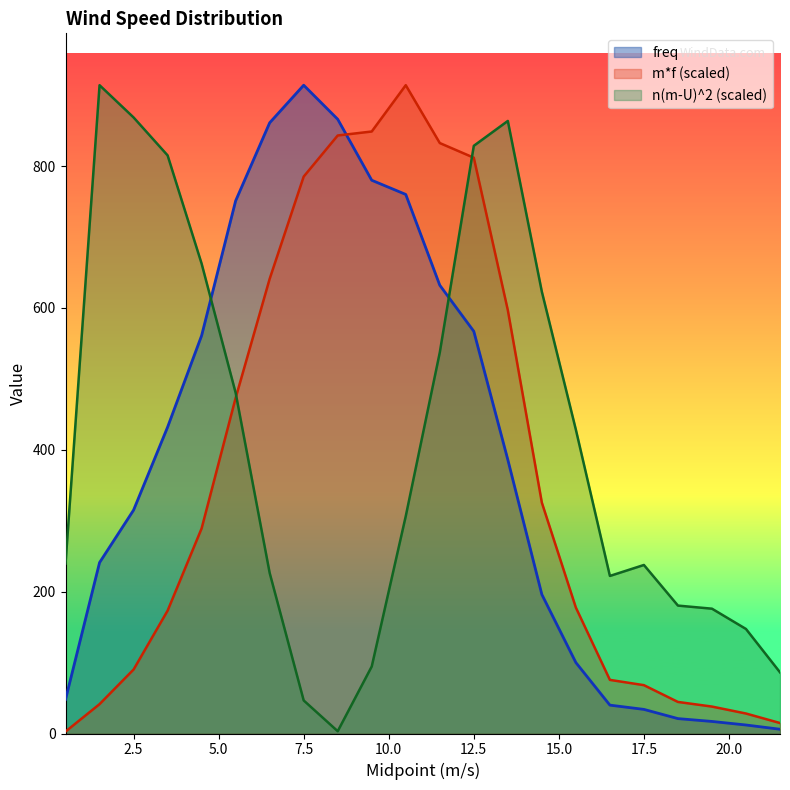

Does the chart display data point markers on the line(s)?

No